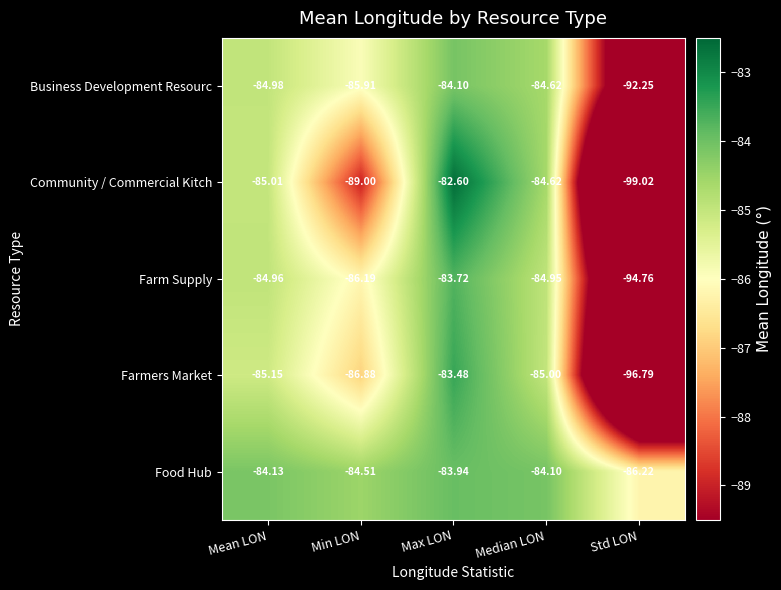

What is the spread (max minus min) of values at Median LON?

0.9